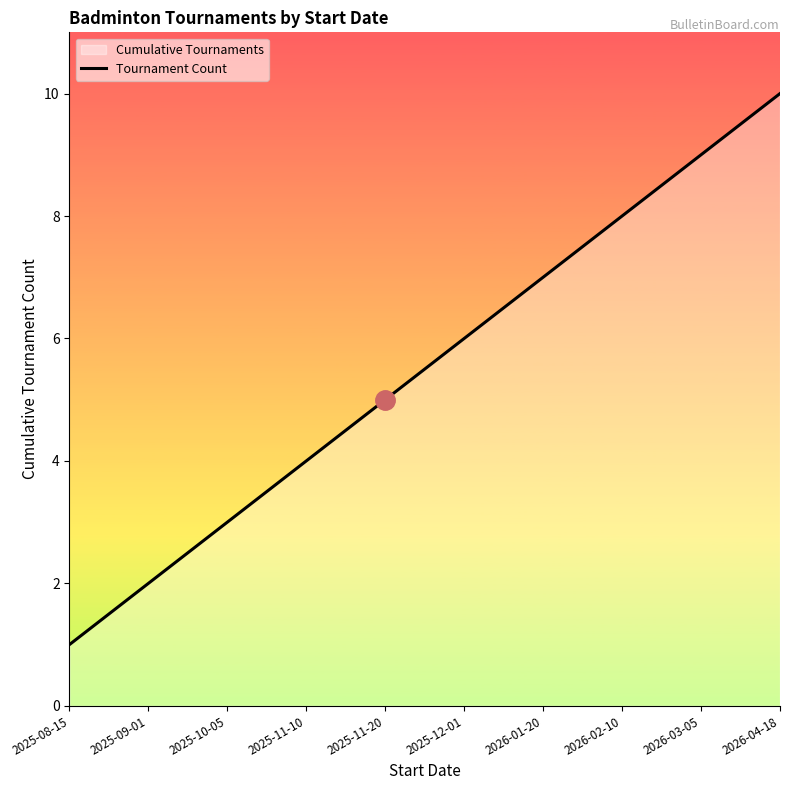

How many values are between 3 and 8?

6